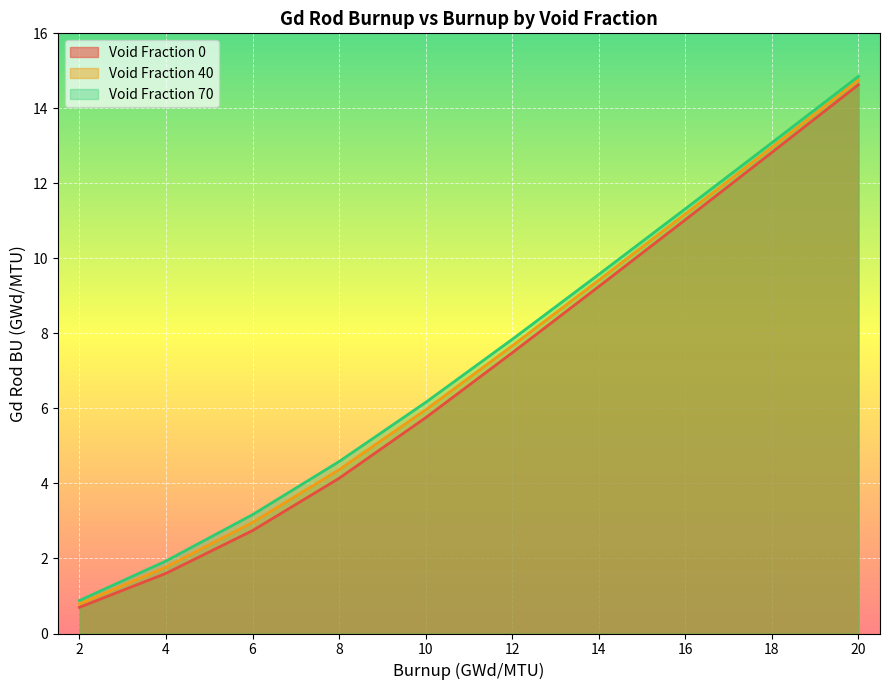

List the labels in order of Void Fraction 70 value, smallest first.

2, 4, 6, 8, 10, 12, 14, 16, 18, 20